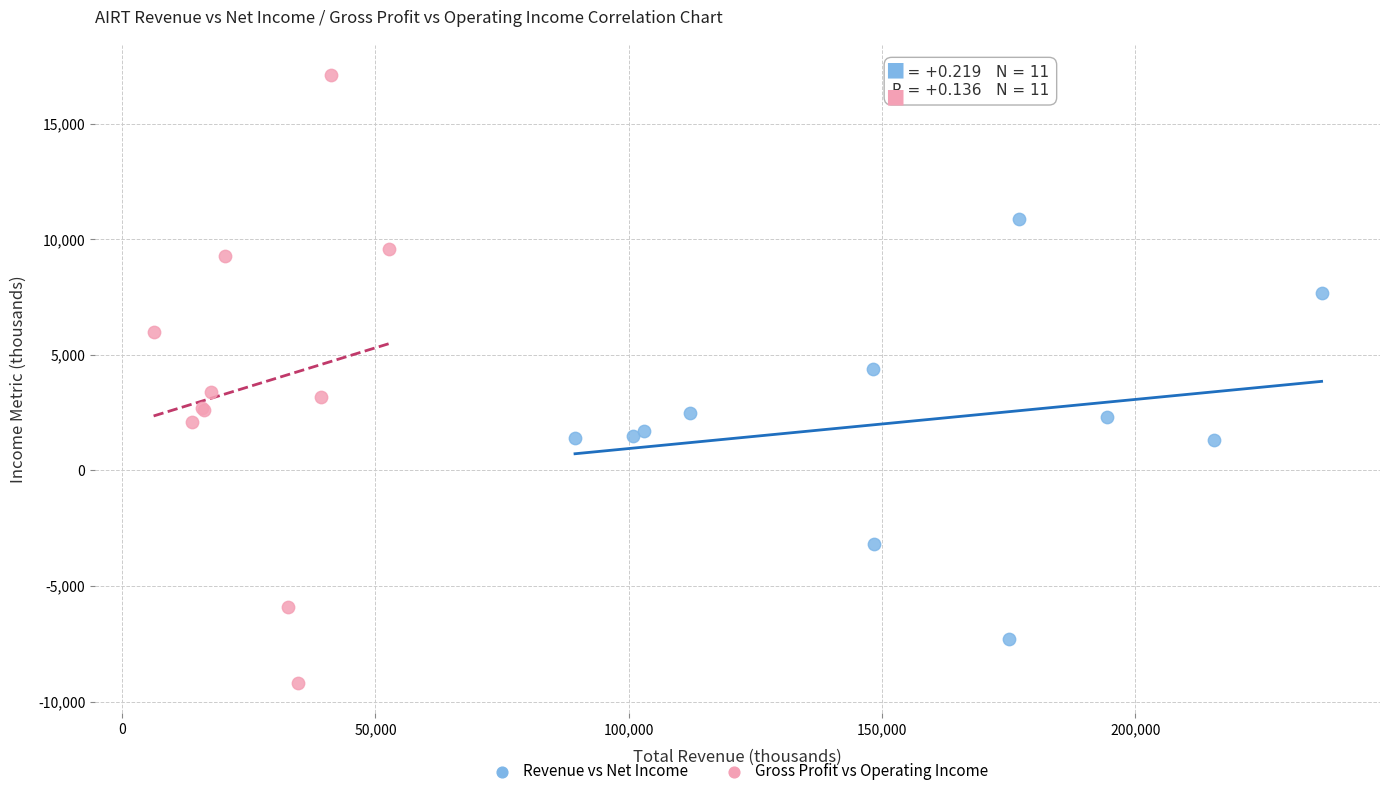

Which series has the widest spread of Y values?

Gross Profit vs Operating Income